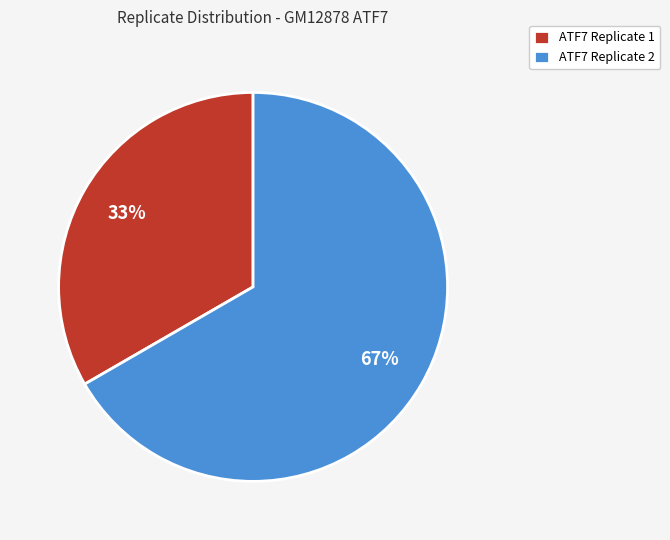

How many segments does this pie chart have?

2